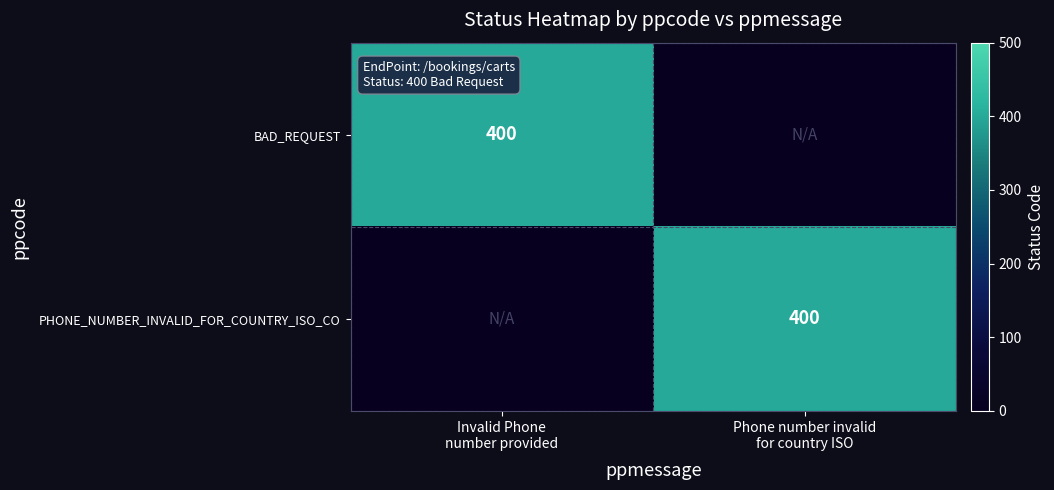

Rank the series by their maximum value, from highest to lowest.

BAD_REQUEST, PHONE_NUMBER_INVALID_FOR_COUNTRY_ISO_CO